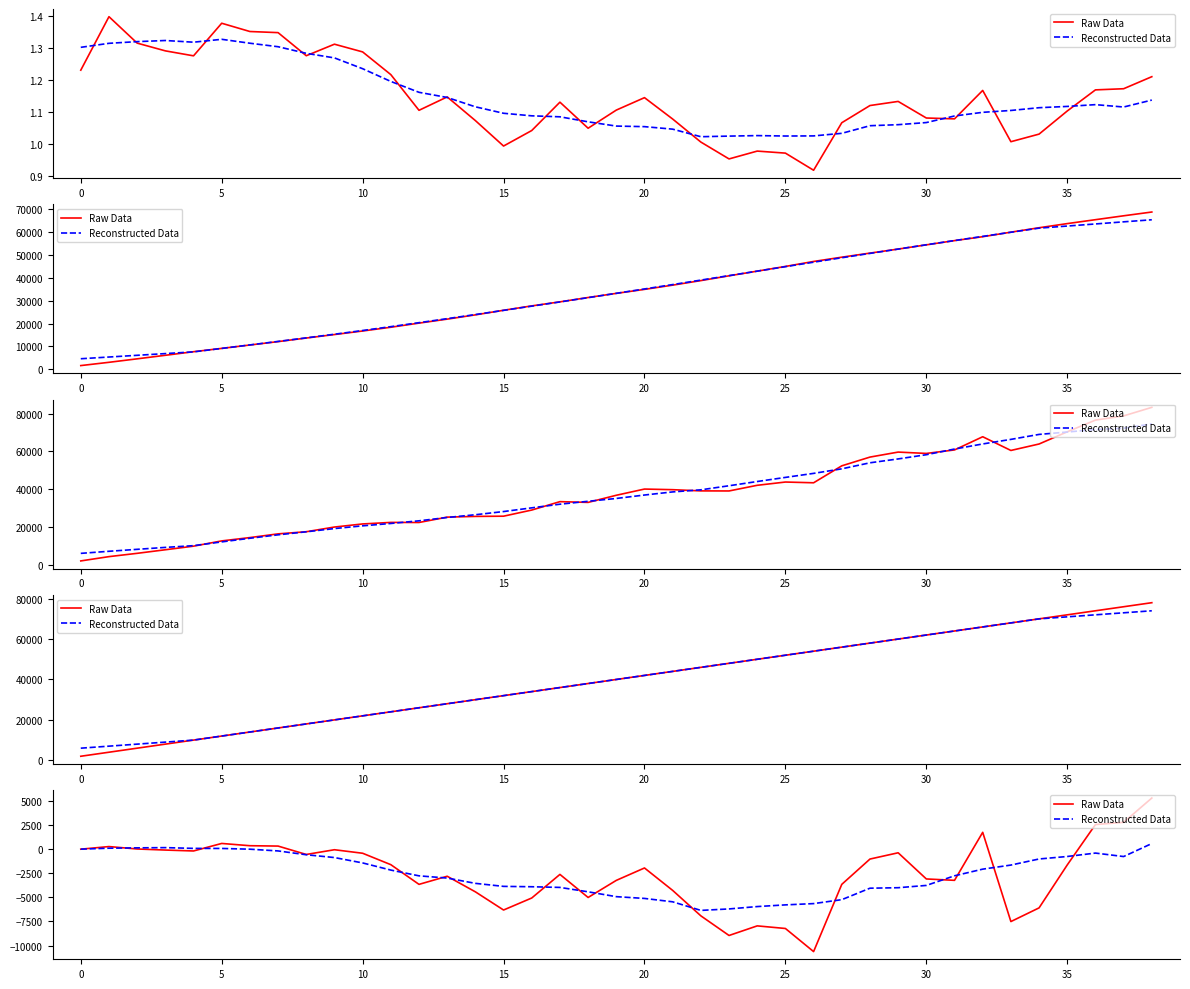

How many intersections are there between Reconstructed Data and Raw Data?

15